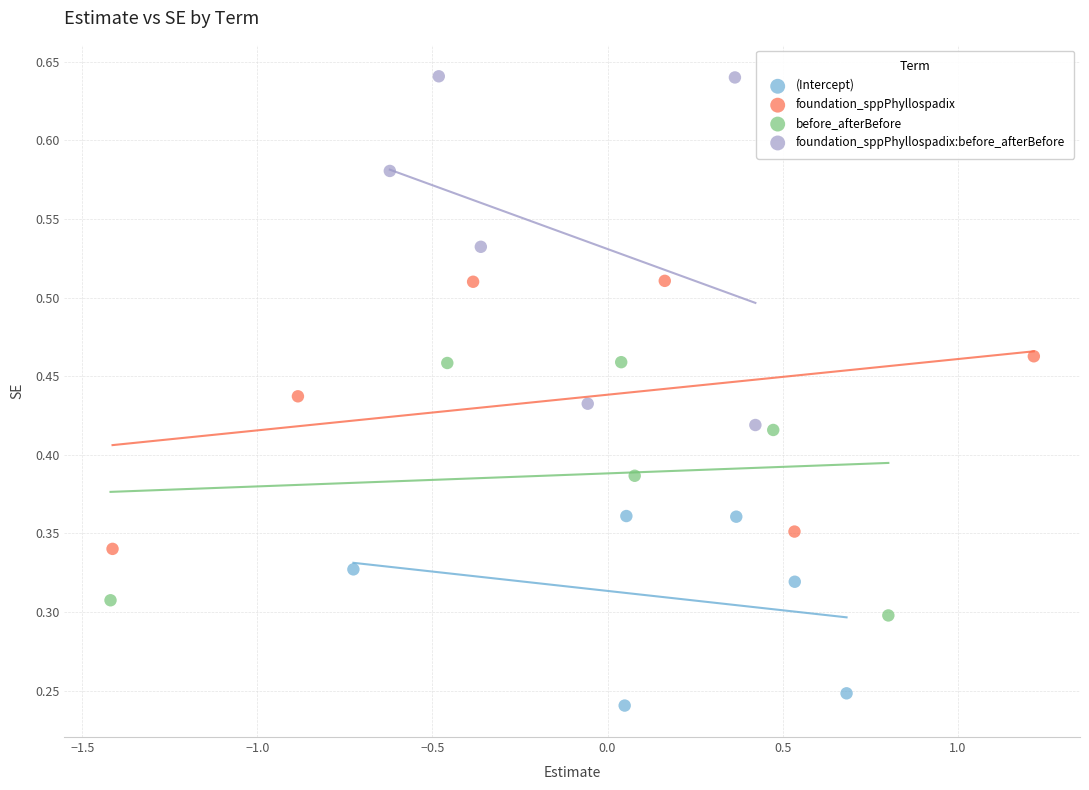

Which series contains the highest Y value?

foundation_sppPhyllospadix:before_afterBefore